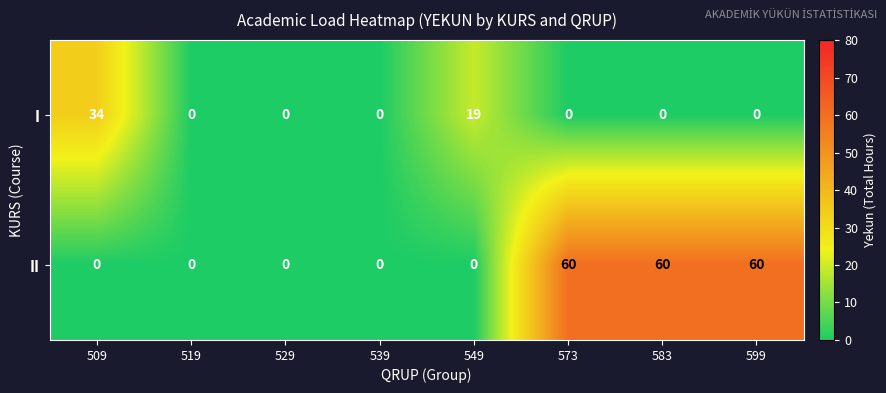

How many distinct data groups are displayed?

2